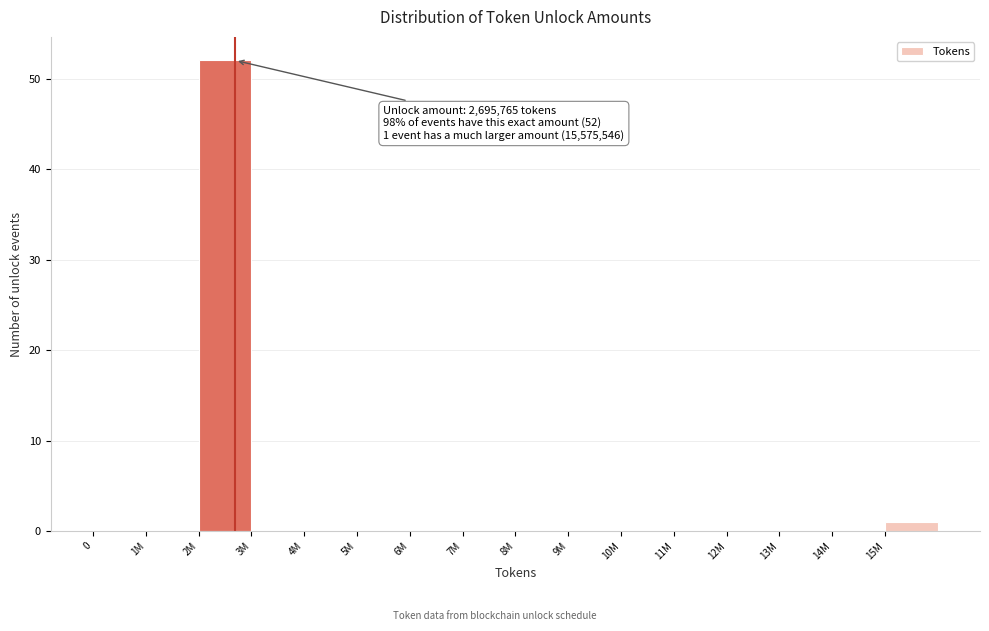

Reading left to right, transcribe all the data shown in this chart.

0=0	1M=0	2M=52	3M=0	4M=0	5M=0	6M=0	7M=0	8M=0	9M=0	10M=0	11M=0	12M=0	13M=0	14M=0	15M=1